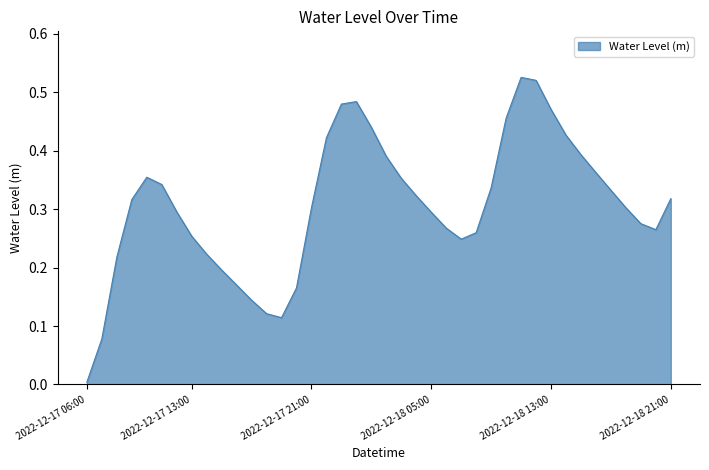

Does the chart have visible grid lines?

No